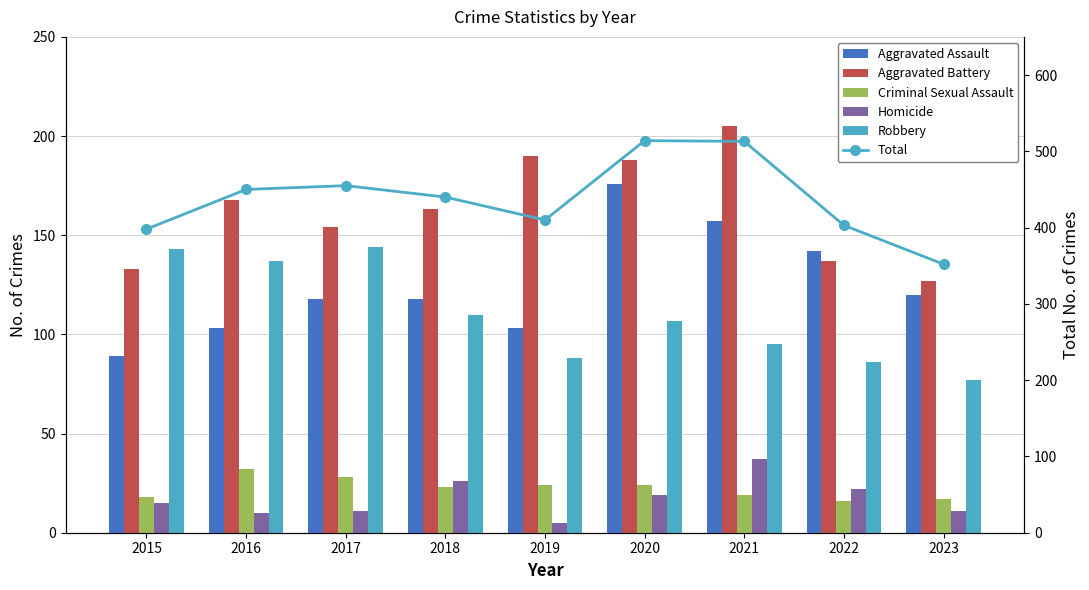

Between 2019 and 2020, which series saw the biggest shift?

Total